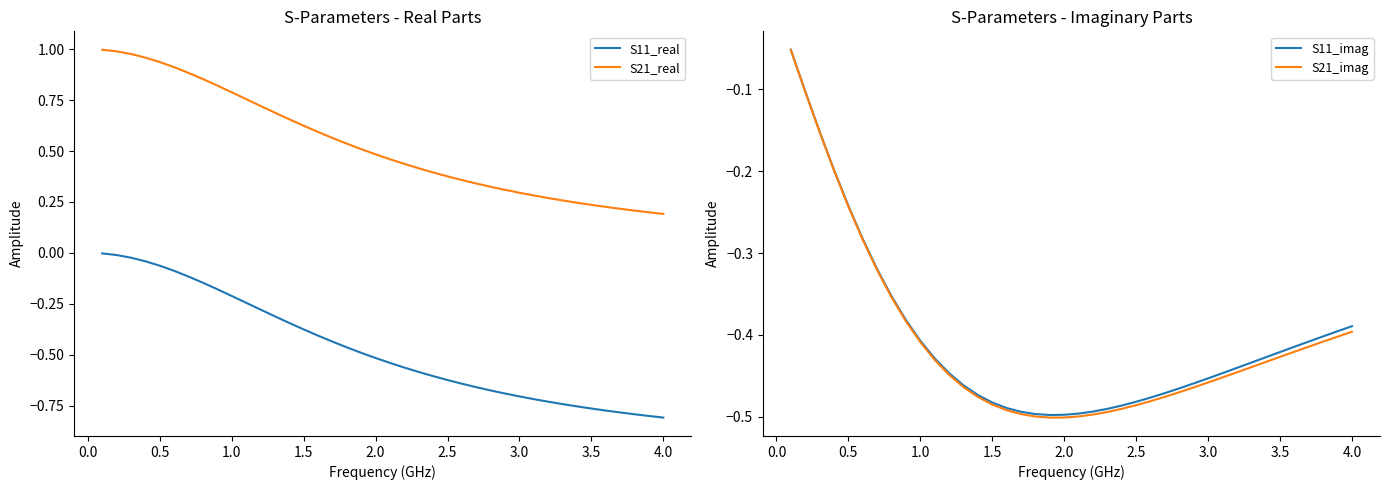

True or false: S21_real and S11_real cross at least once.

False